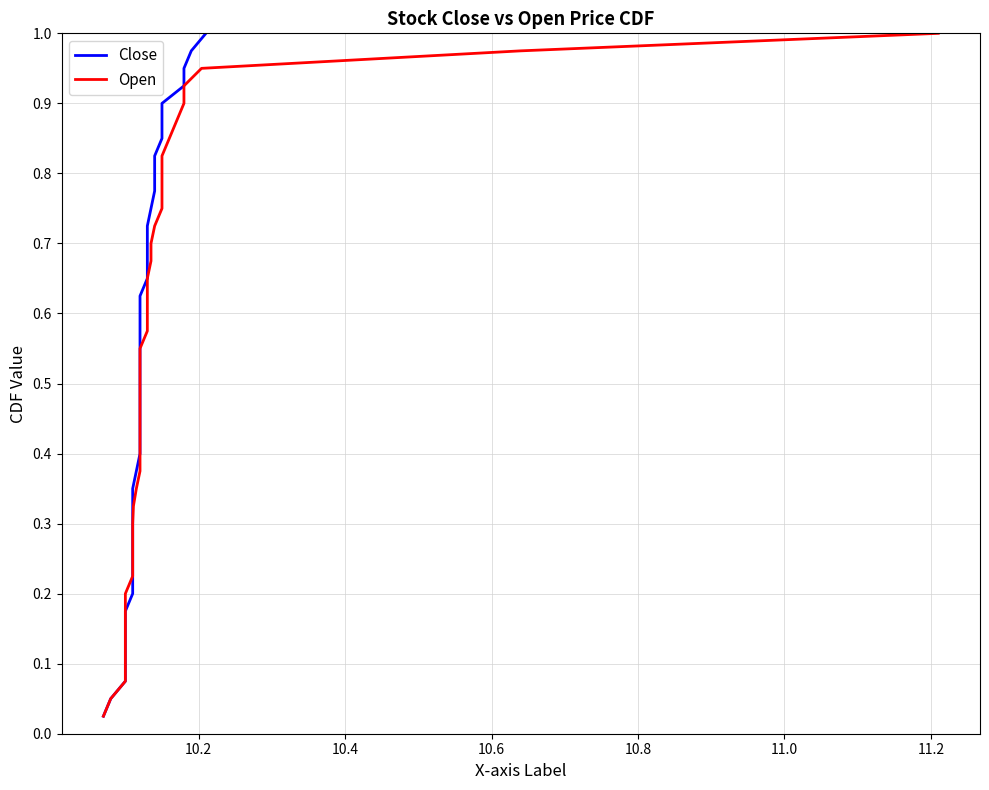

At how many categories does at least one series exceed 0?

40